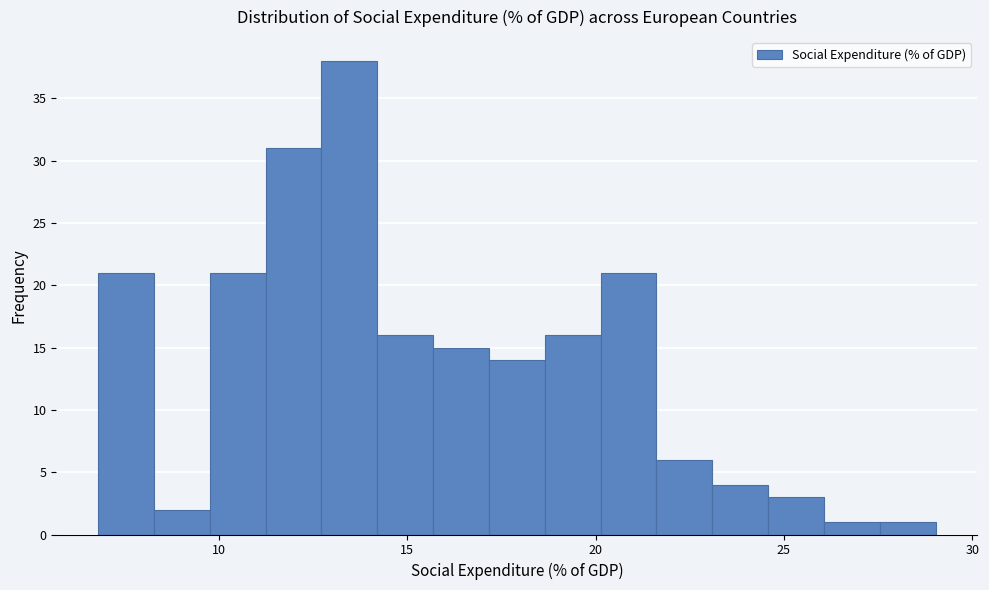

Around what value on the x-axis is the tallest bar? Give the approximate position of its centre, as read against the axis.

13.5